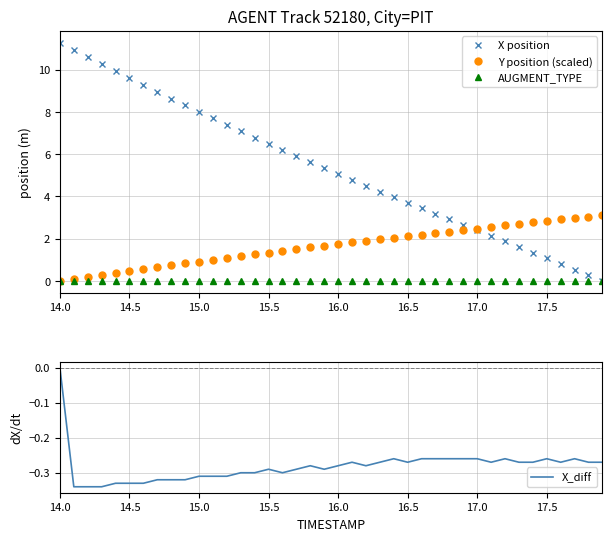

What is the approximate value of X position at 15.0?

8.0